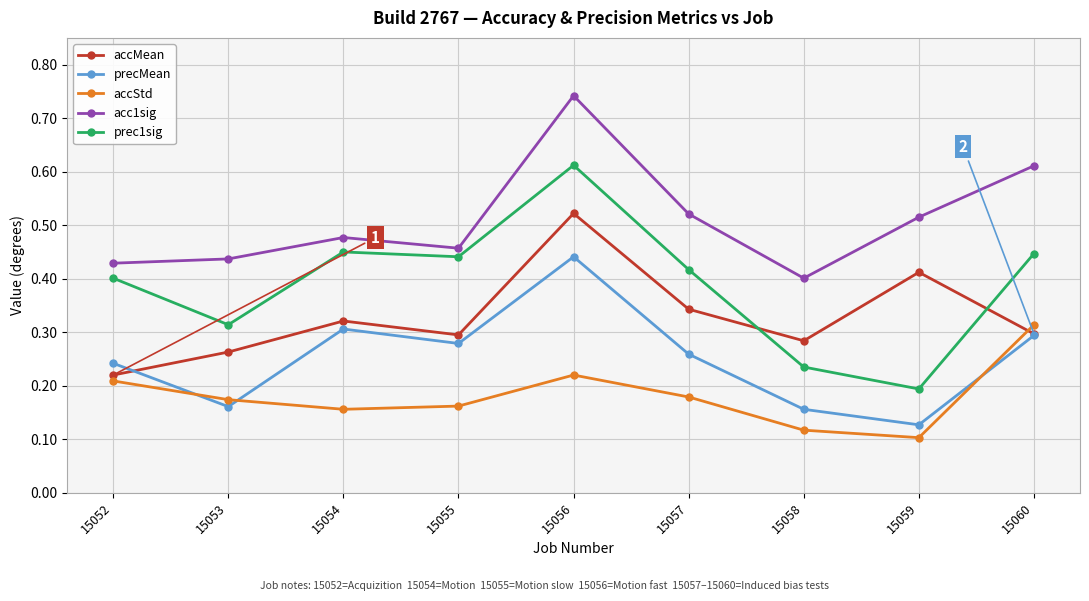

At which label does prec1sig reach its peak?

15056